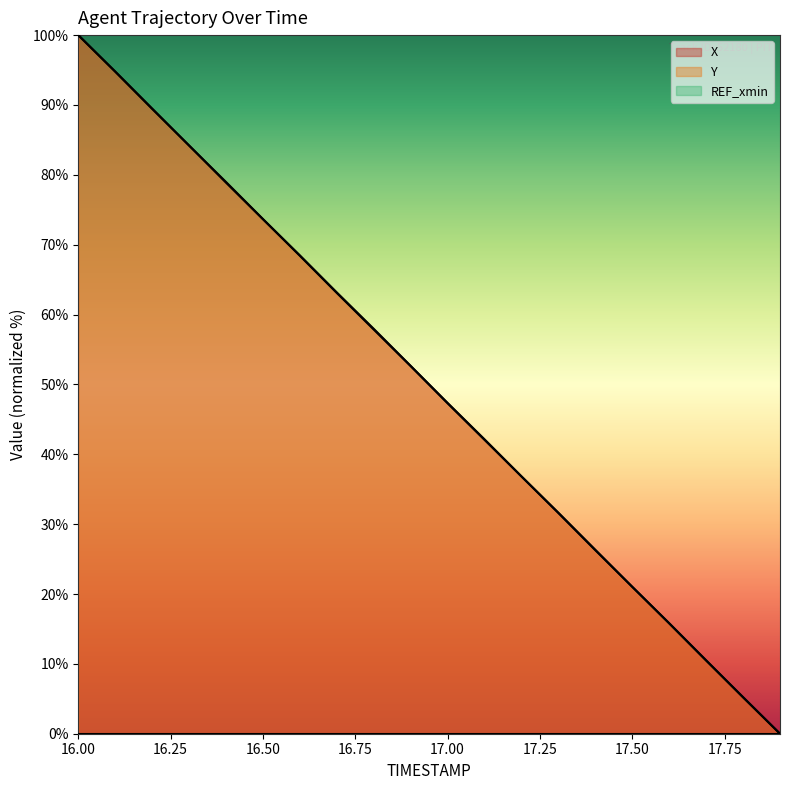

How many data points in X are above 52?

10